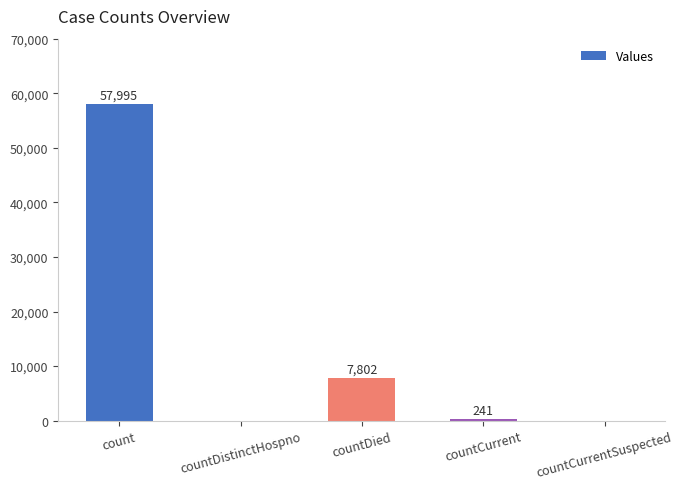

The value at countDistinctHospno is 0. True or false?

True